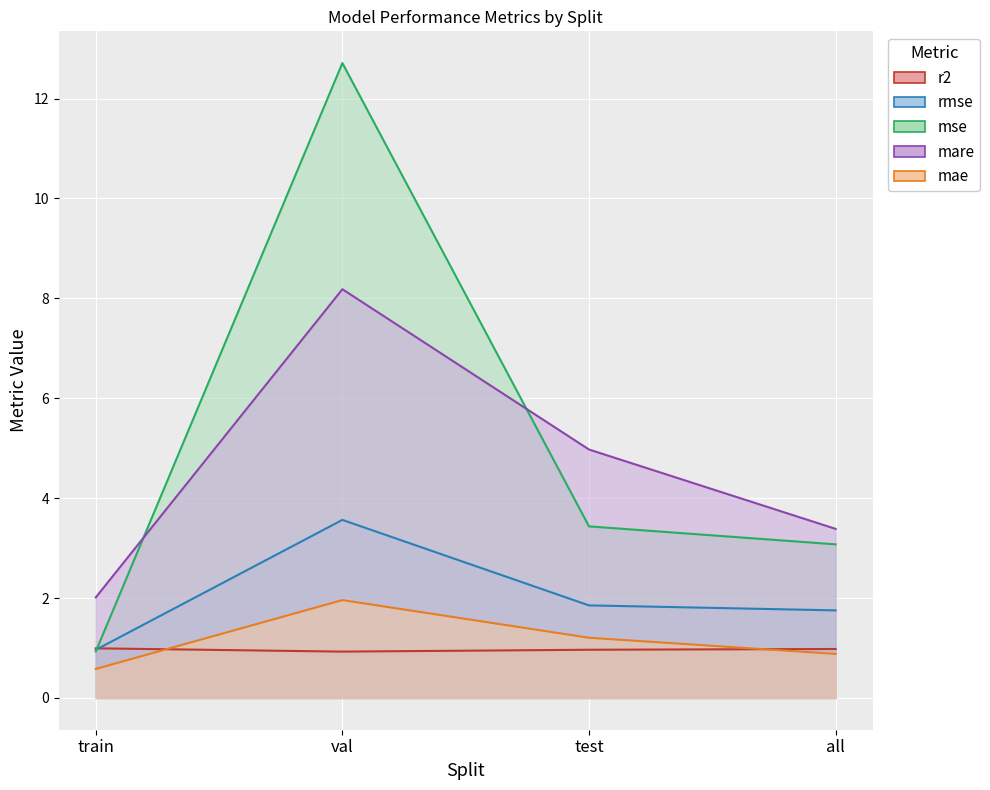

Which series changed the most between val and test?

mse